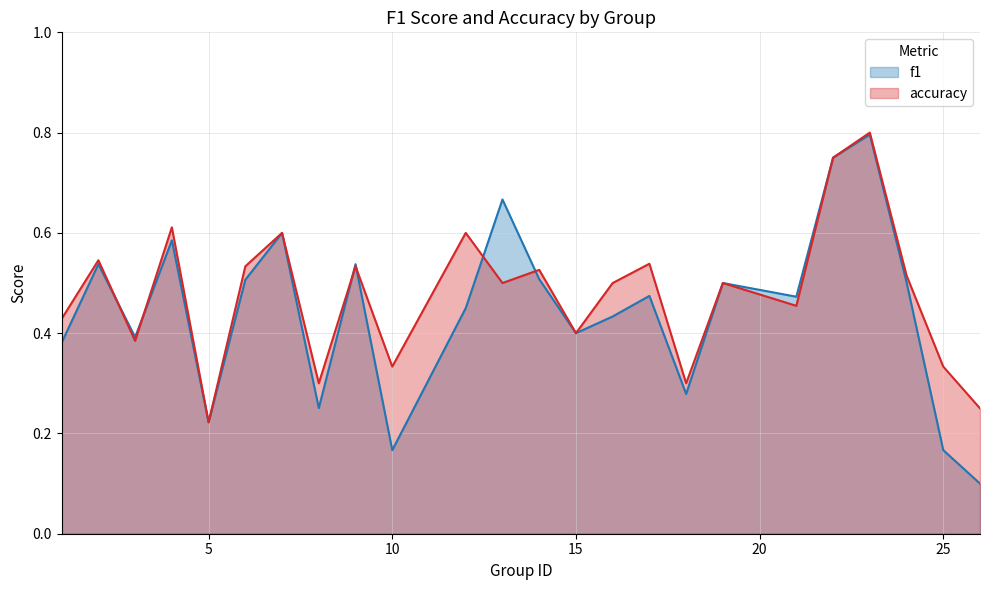

Count the number of data series in this chart.

2